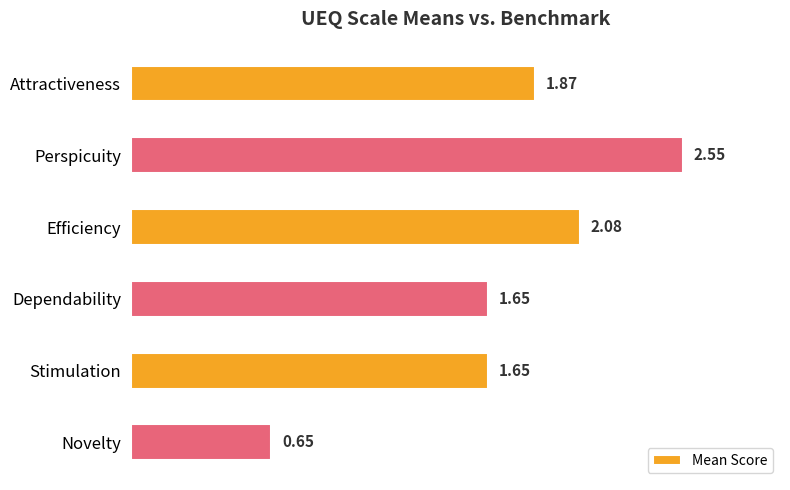

What is the difference between the second highest and second lowest values?

0.4